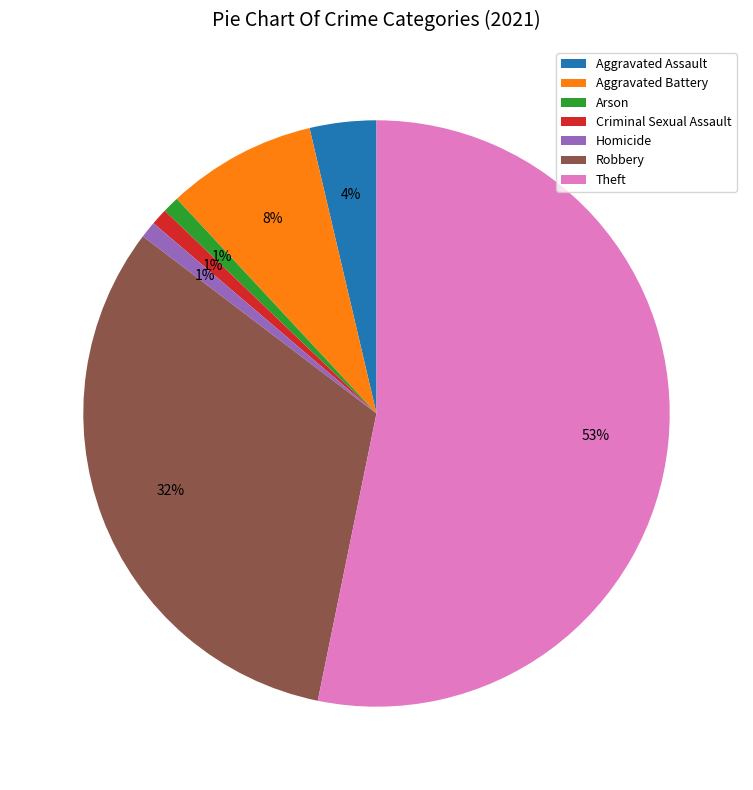

Is the sum of Aggravated Battery and Arson greater than half?

No